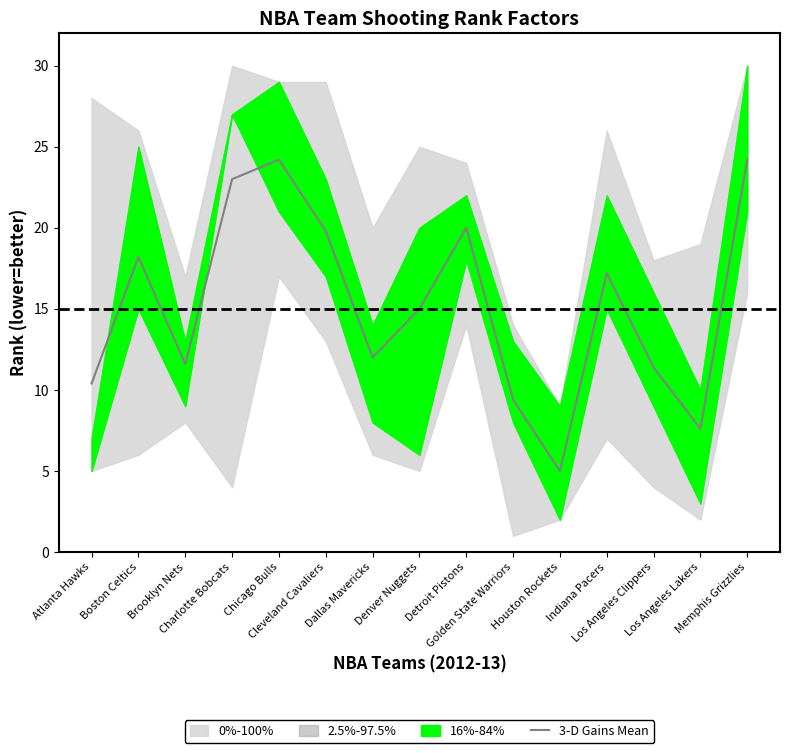

What is the smallest value displayed?

5.0